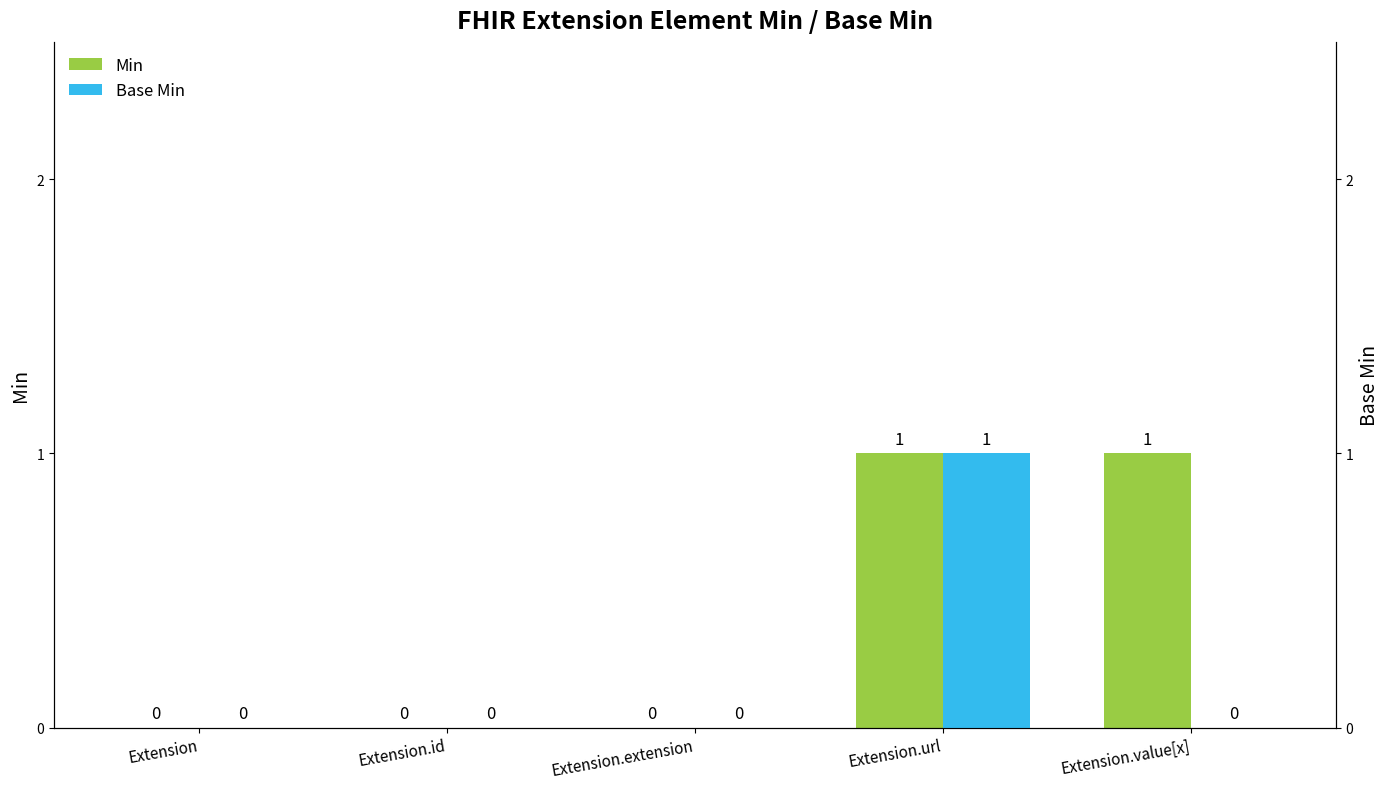

What is the label of the 1st bar from the right?

Extension.value[x]